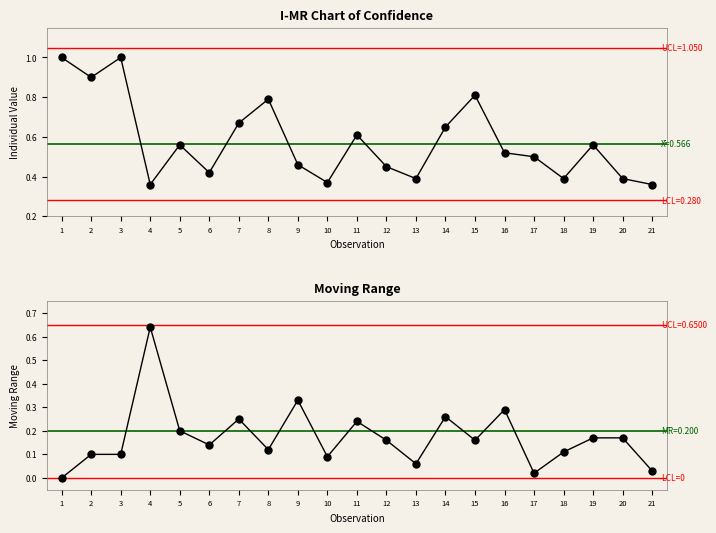

Between 1 and 19, which is larger?

1